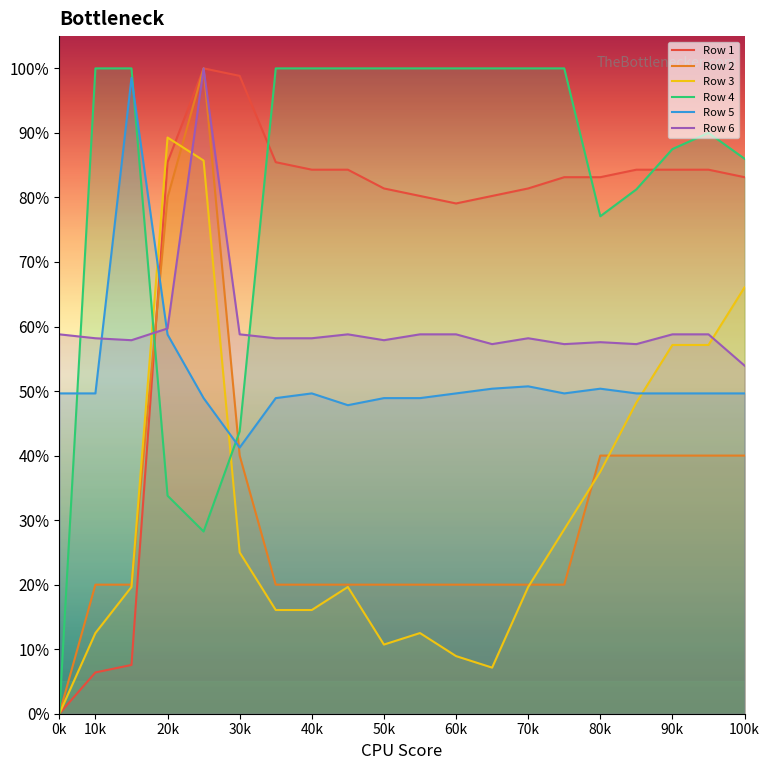

Rank the series at 100k from highest to lowest value.

Row 4, Row 1, Row 3, Row 6, Row 5, Row 2